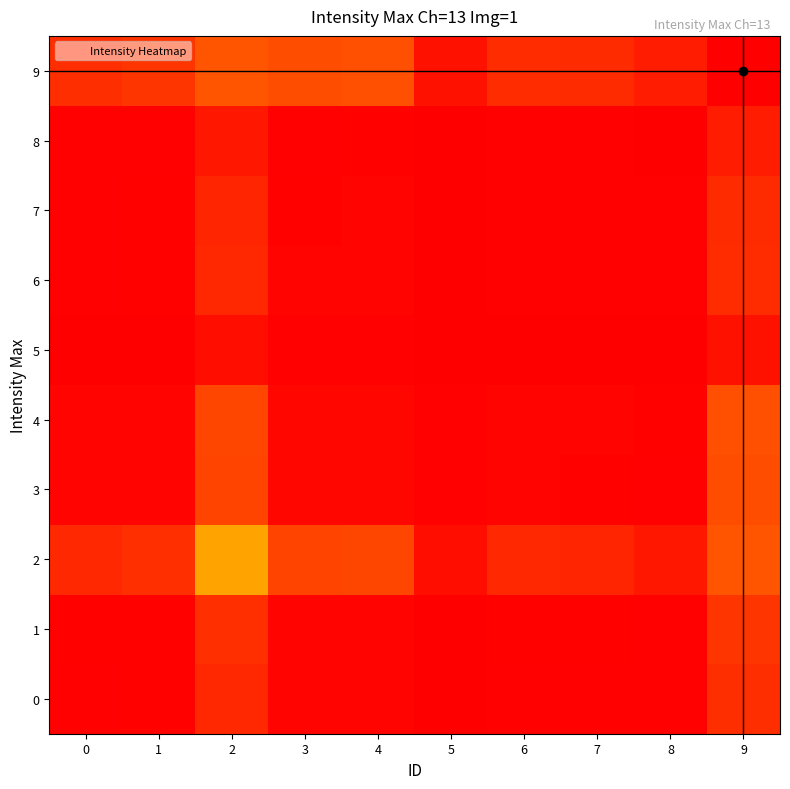

Which category has the highest value across all series?

9